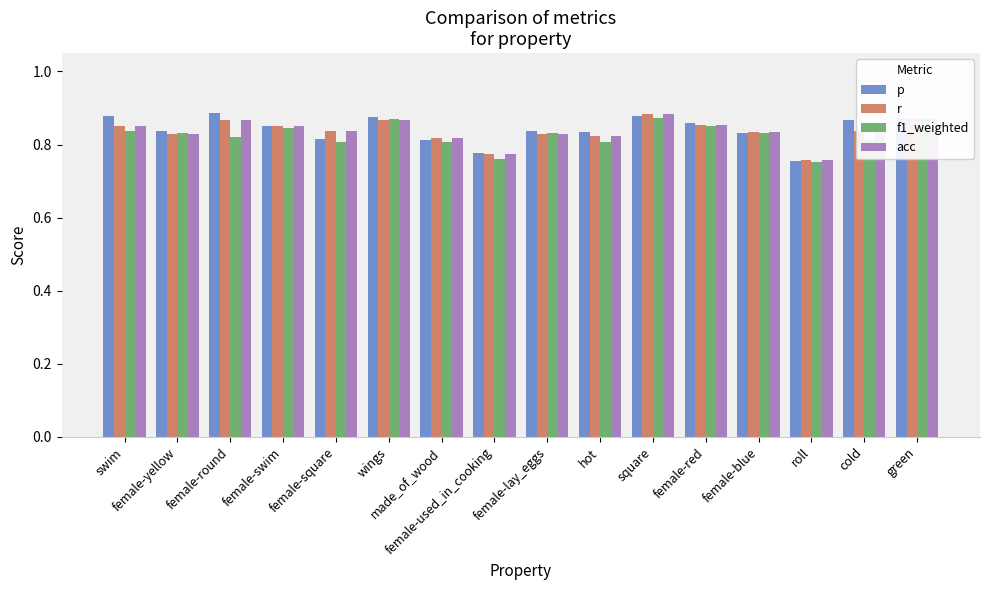

How many groups of bars are there?

16